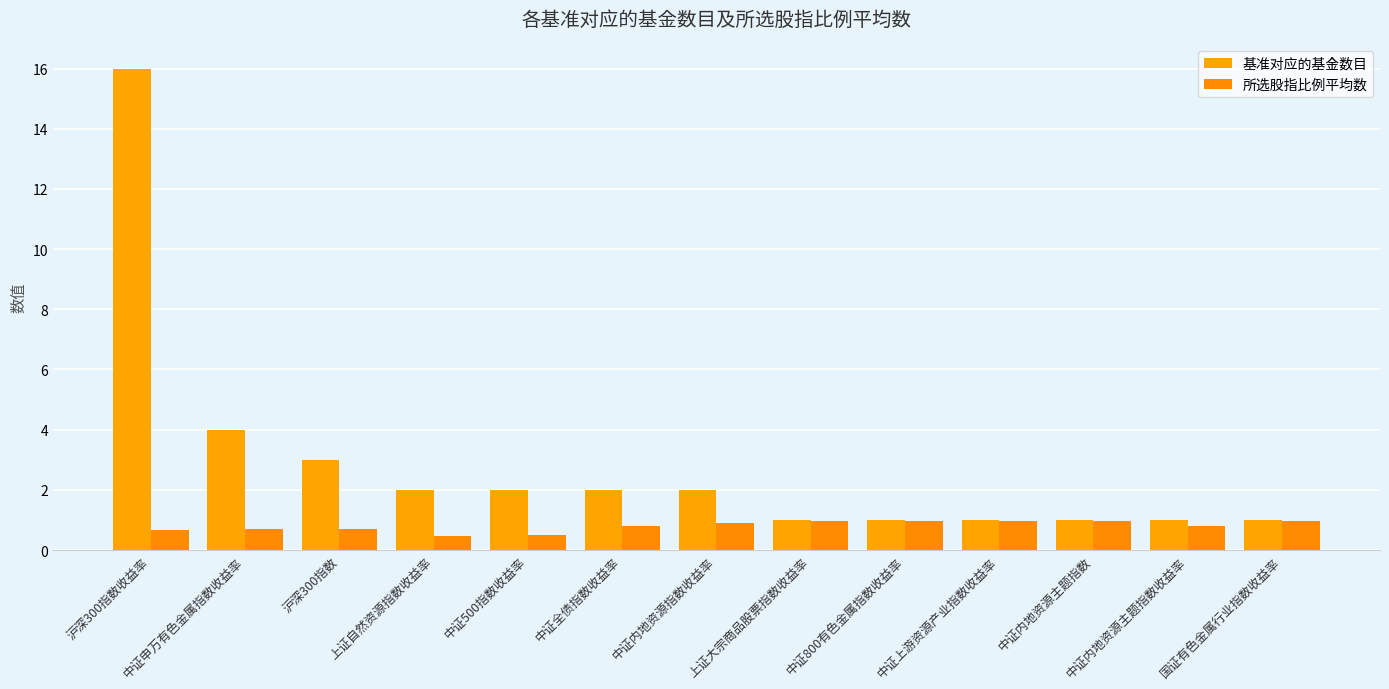

How many bars are there in total?

26